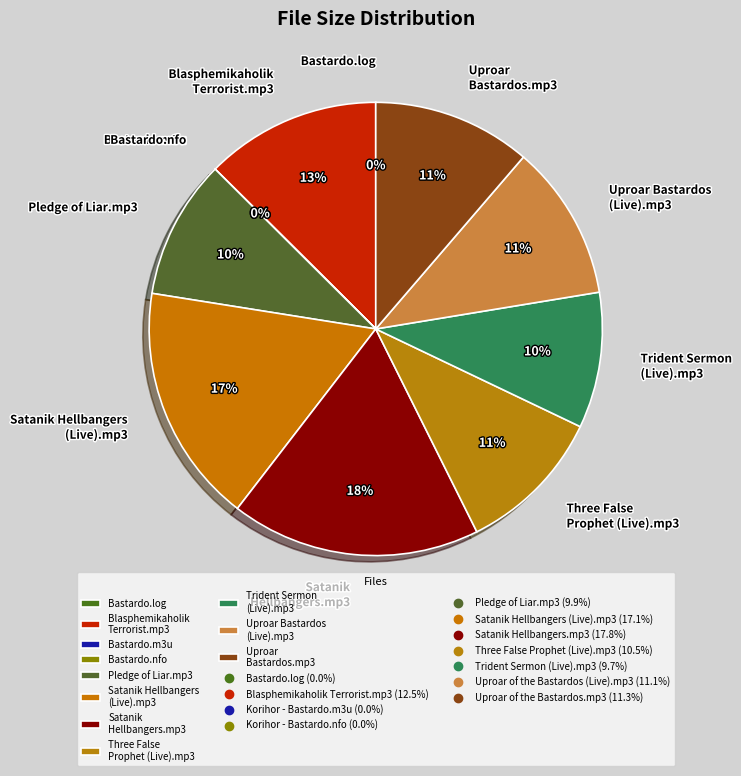

Which category has the biggest portion of the pie?

Satanik Hellbangers.mp3